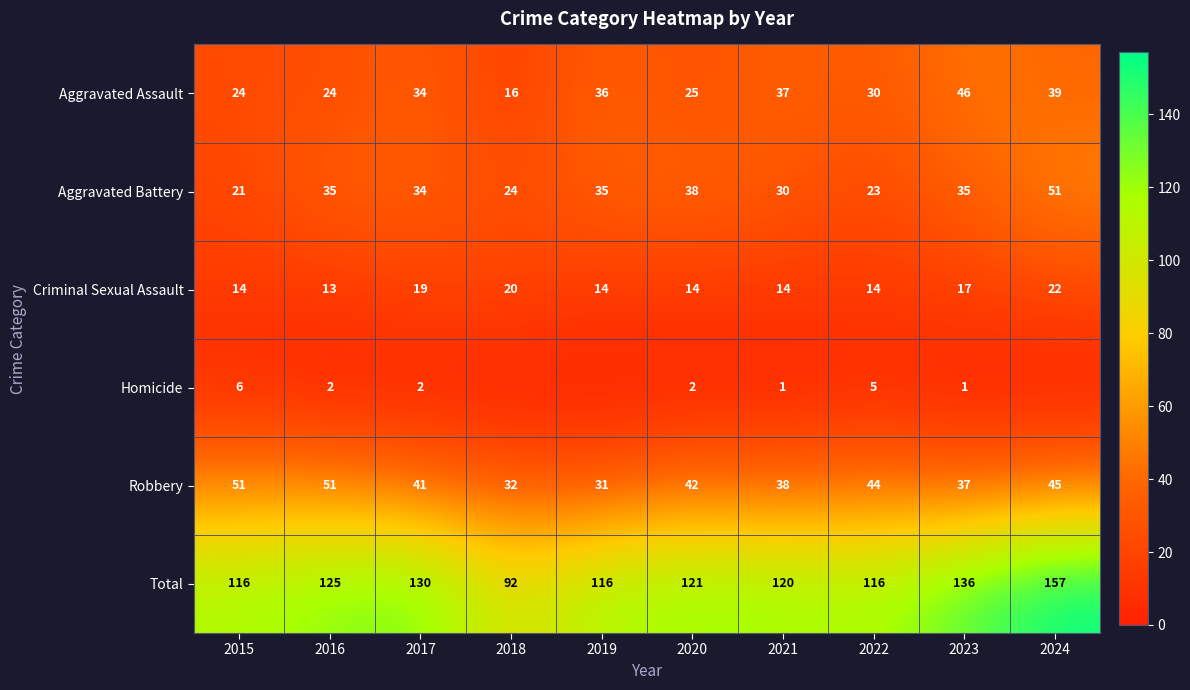

What is the greatest value displayed?

157